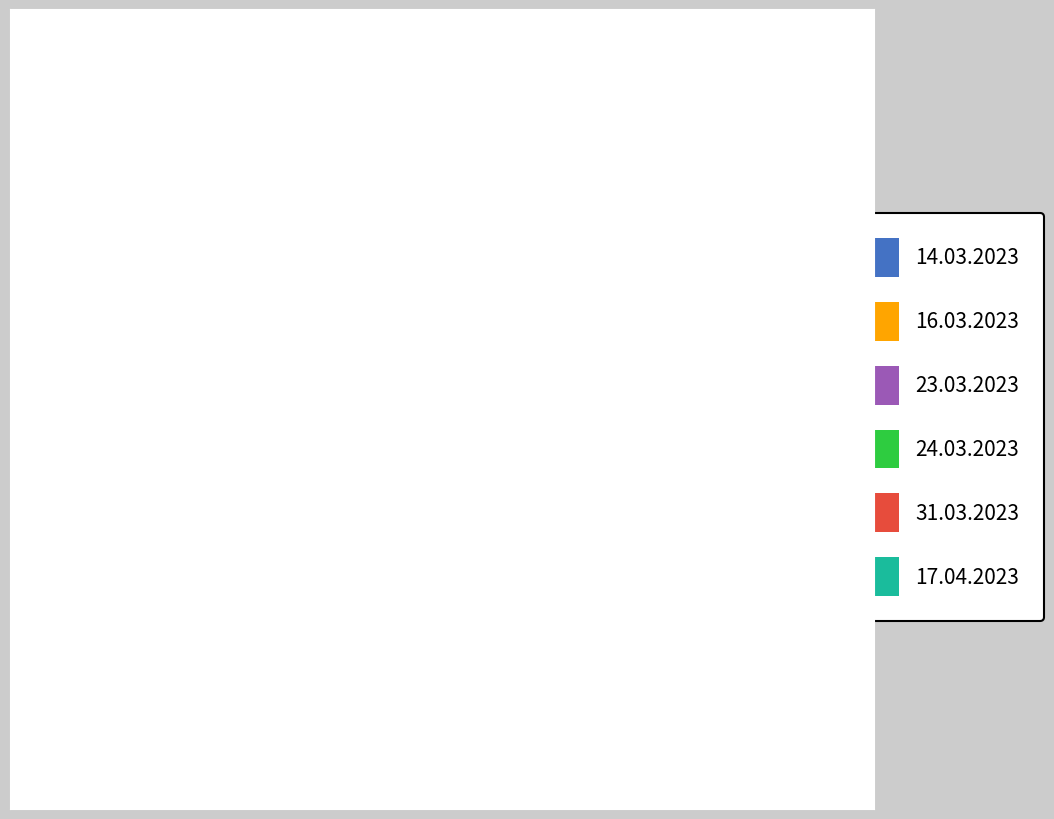

Between 16.03.2023 and 17.04.2023, which is larger?

17.04.2023